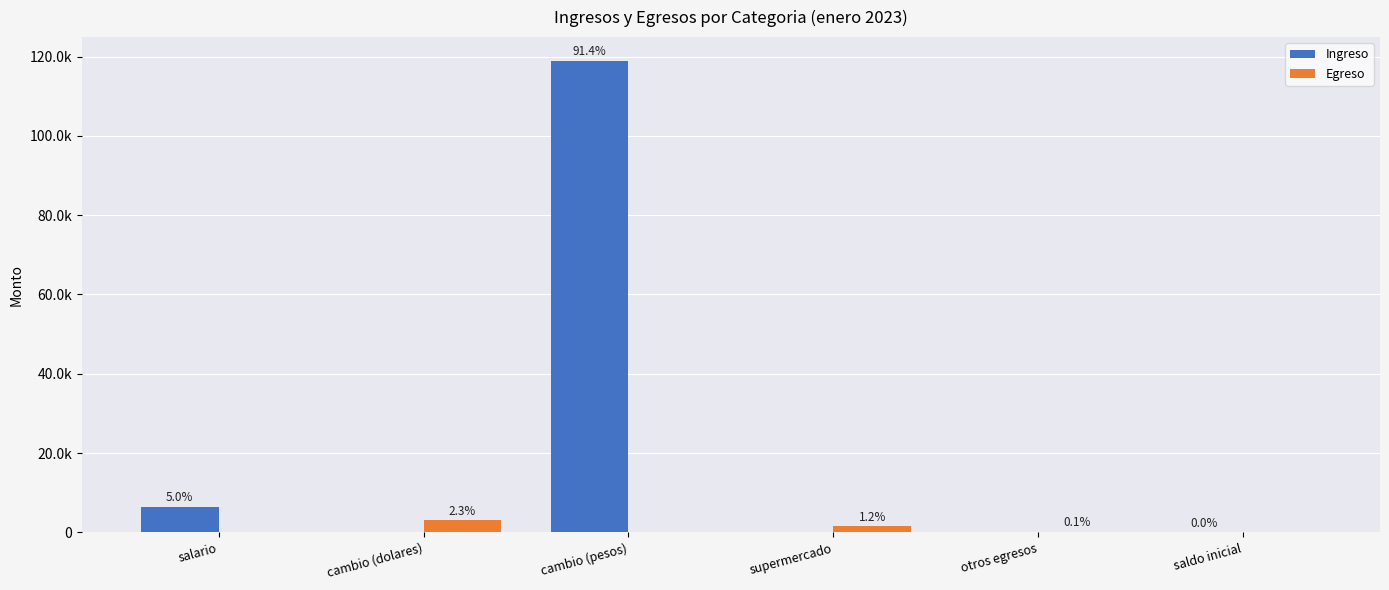

Which label corresponds to the smallest value in the chart?

cambio (dolares)